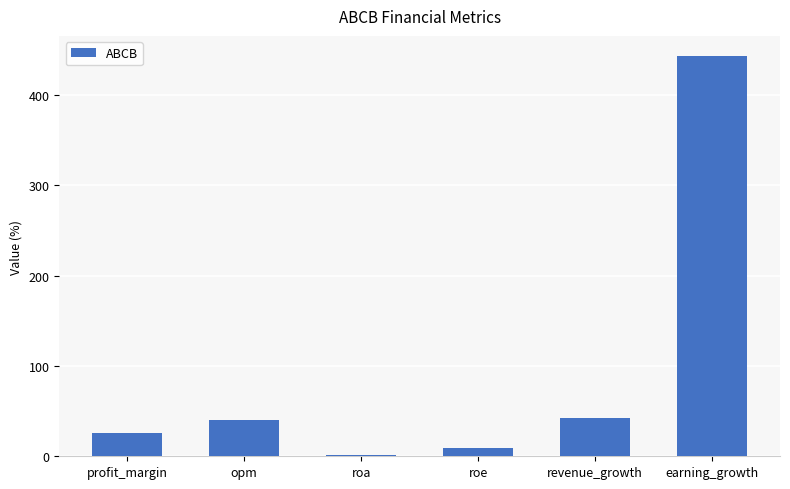

What is the greatest value displayed?

443.1